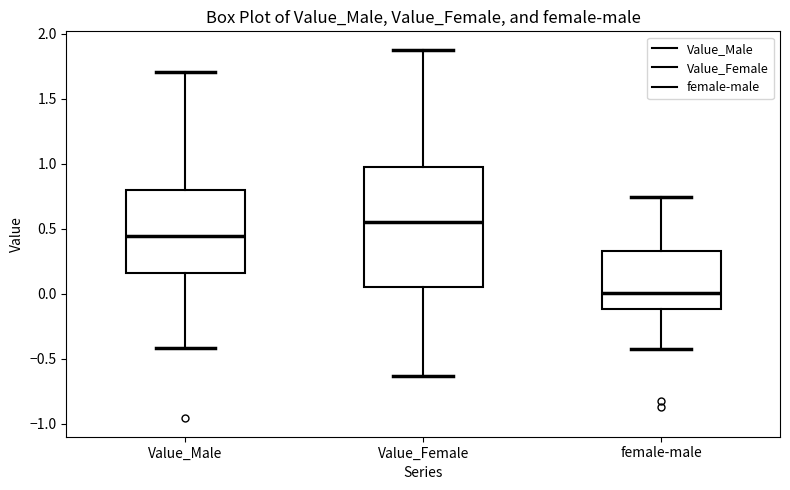

Which box has the lowest median line?

female-male